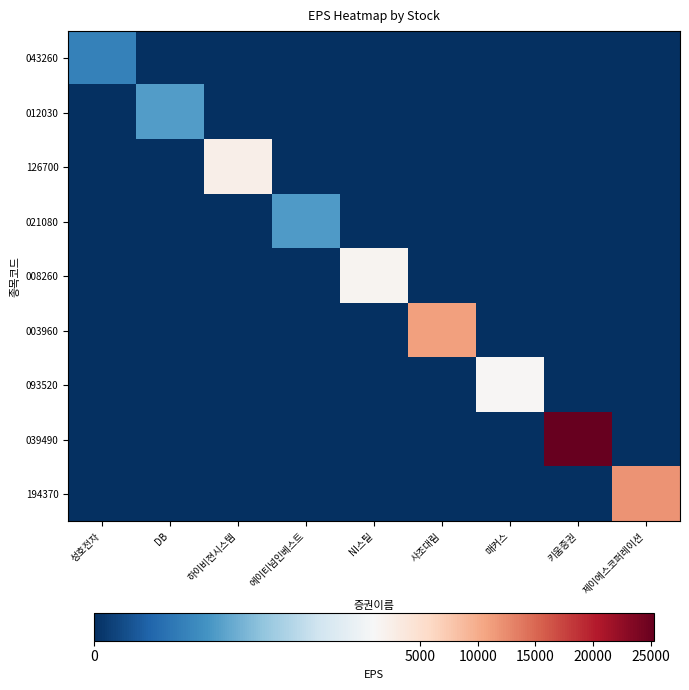

At 매커스, list the series in order from largest to smallest.

093520, 043260, 012030, 126700, 021080, 008260, 003960, 039490, 194370